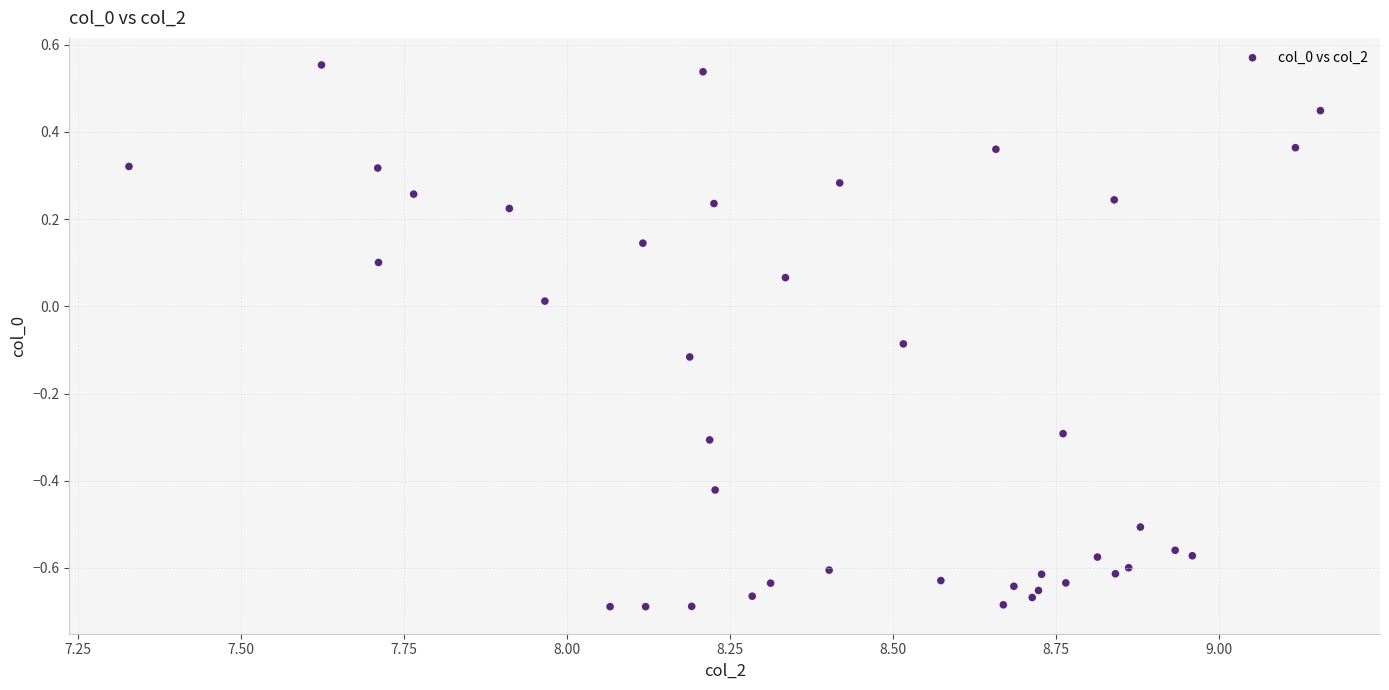

What is the range of X values (max minus min)?

1.8